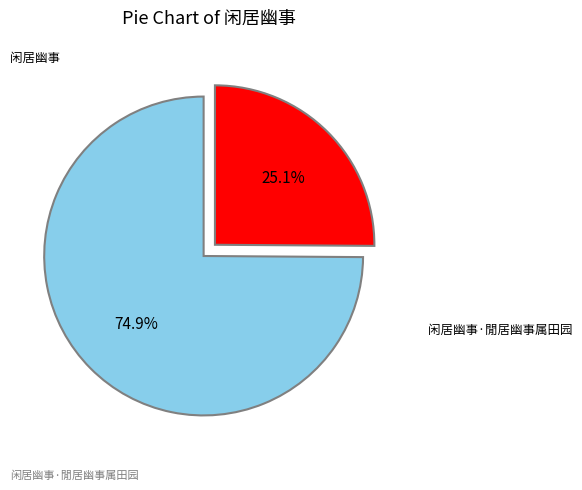

Is there a majority slice in this chart?

Yes